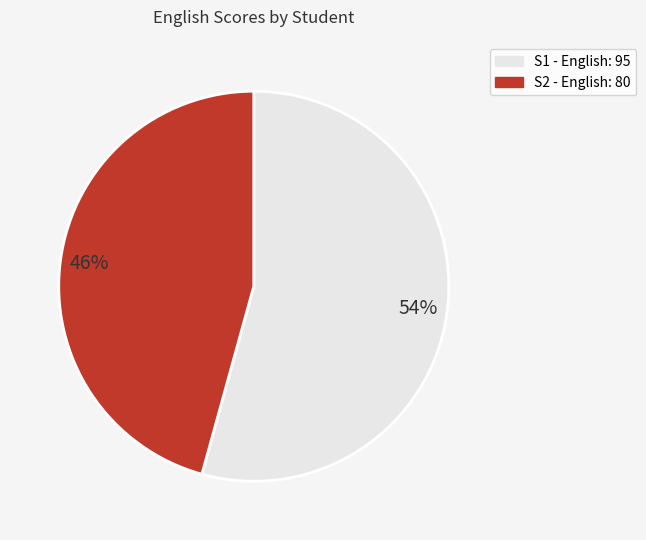

Does any single category account for the majority?

Yes